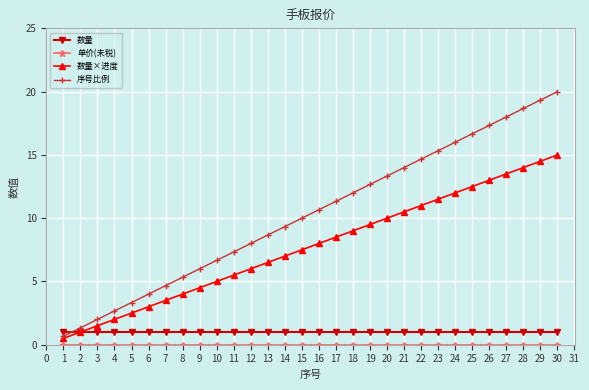

Which series has the widest spread of values?

序号比例